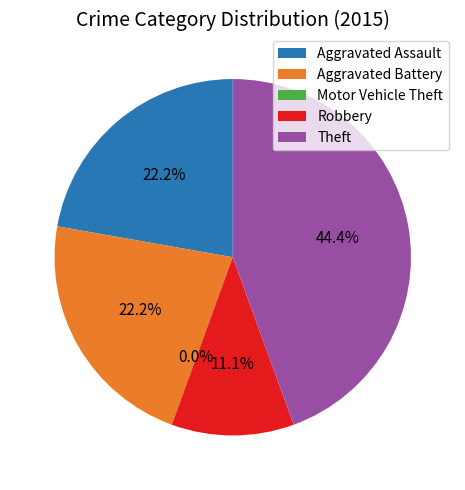

Is there any slice that represents more than half of the pie?

No